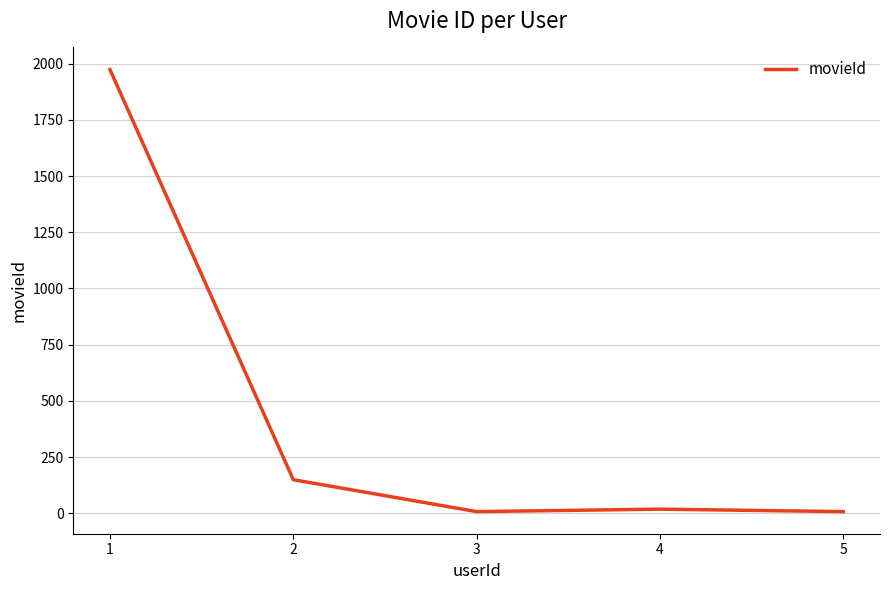

How many interior local valleys (lower than both neighbors) does the data have?

1